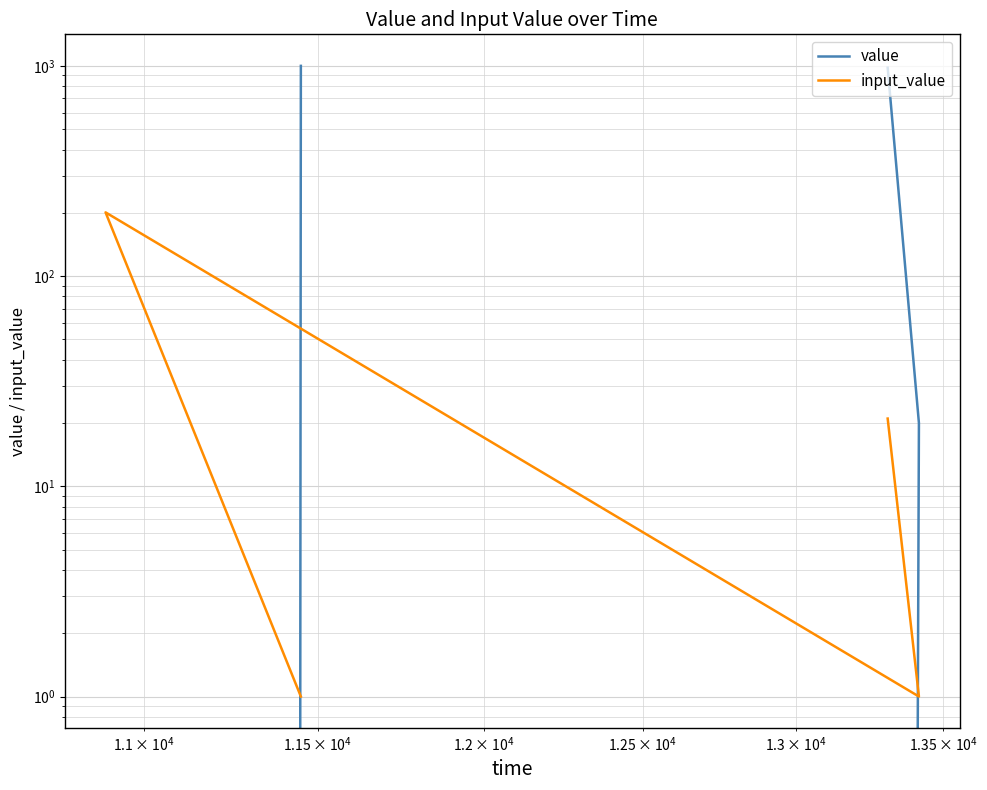

At how many categories does at least one series exceed 755?

2